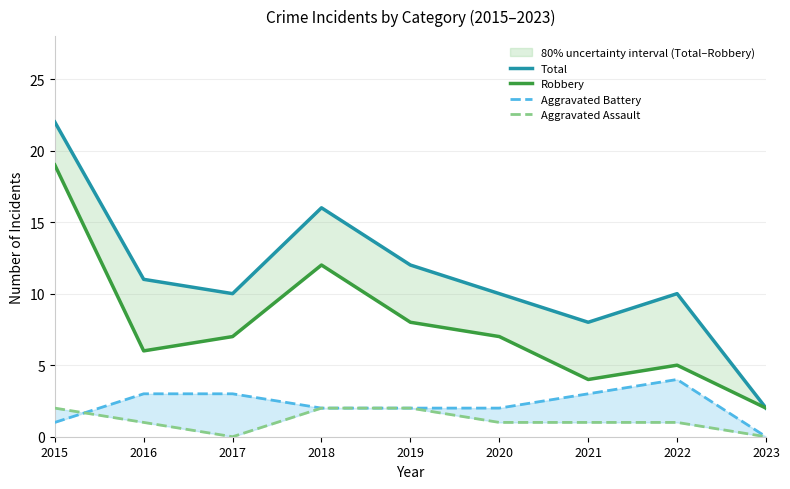

Reading left to right, transcribe all the data shown in this chart.

Total: 2015=22	2016=11	2017=10	2018=16	2019=12	2020=10	2021=8	2022=10	2023=2
Robbery: 2015=19	2016=6	2017=7	2018=12	2019=8	2020=7	2021=4	2022=5	2023=2
Aggravated Battery: 2015=1	2016=3	2017=3	2018=2	2019=2	2020=2	2021=3	2022=4	2023=0
Aggravated Assault: 2015=2	2016=1	2017=0	2018=2	2019=2	2020=1	2021=1	2022=1	2023=0